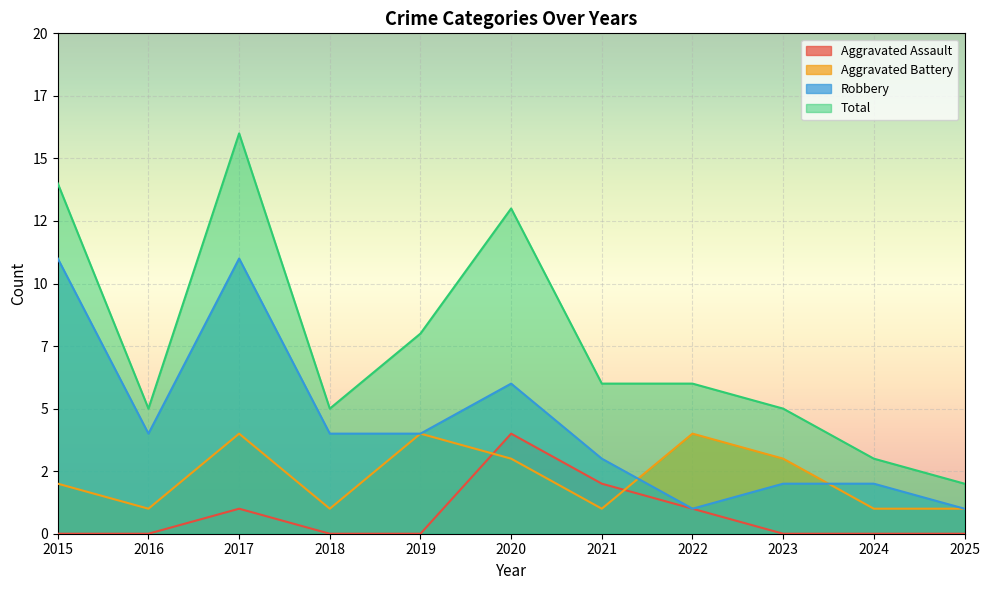

What are all the series names shown in the legend?

Aggravated Assault, Aggravated Battery, Robbery, Total